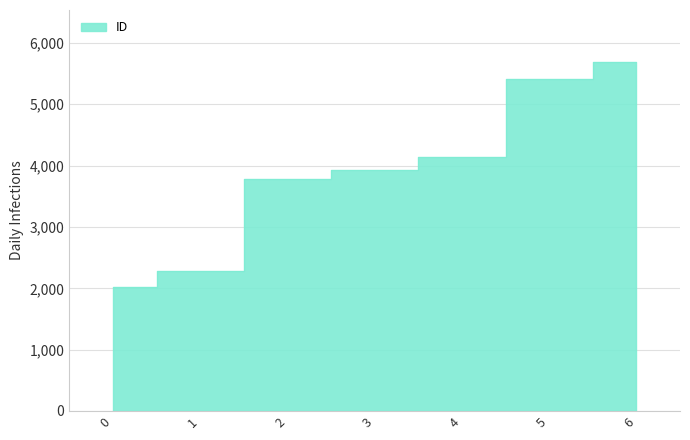

Reading right to left, list all the values displayed in this chart.

5684	5416	4148	3925	3780	2274	2015